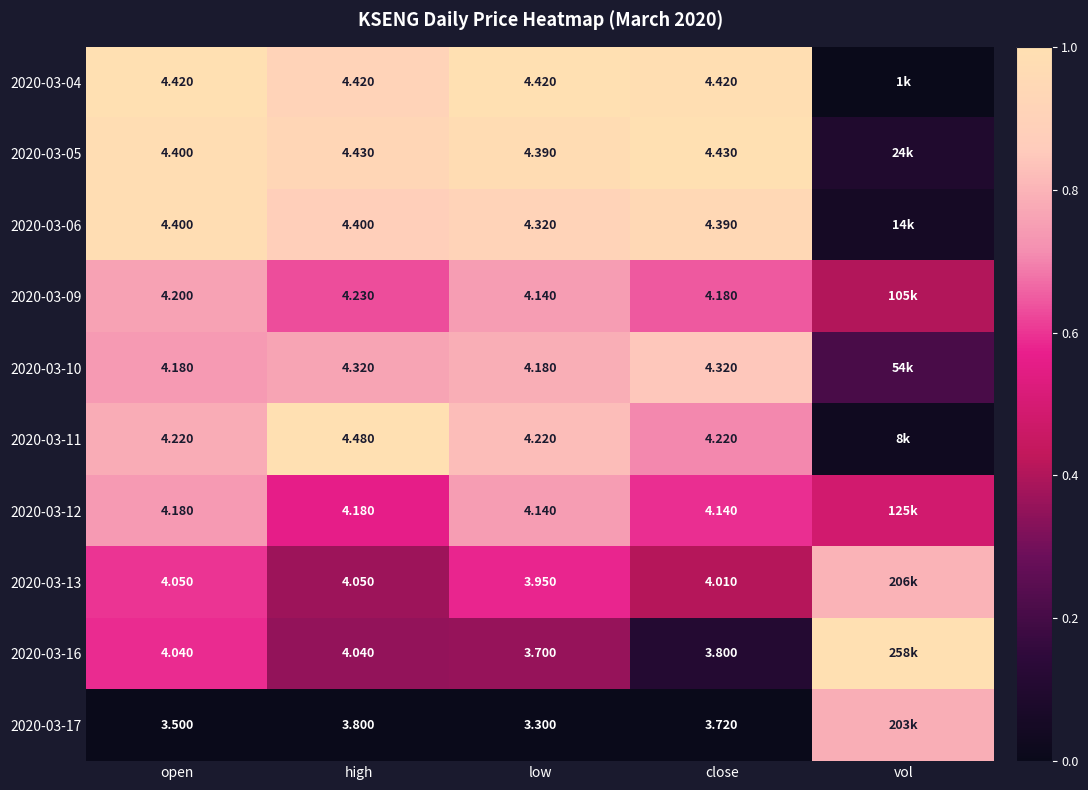

Is the value of 2020-03-09 at low greater than the value of 2020-03-11 at open?

No